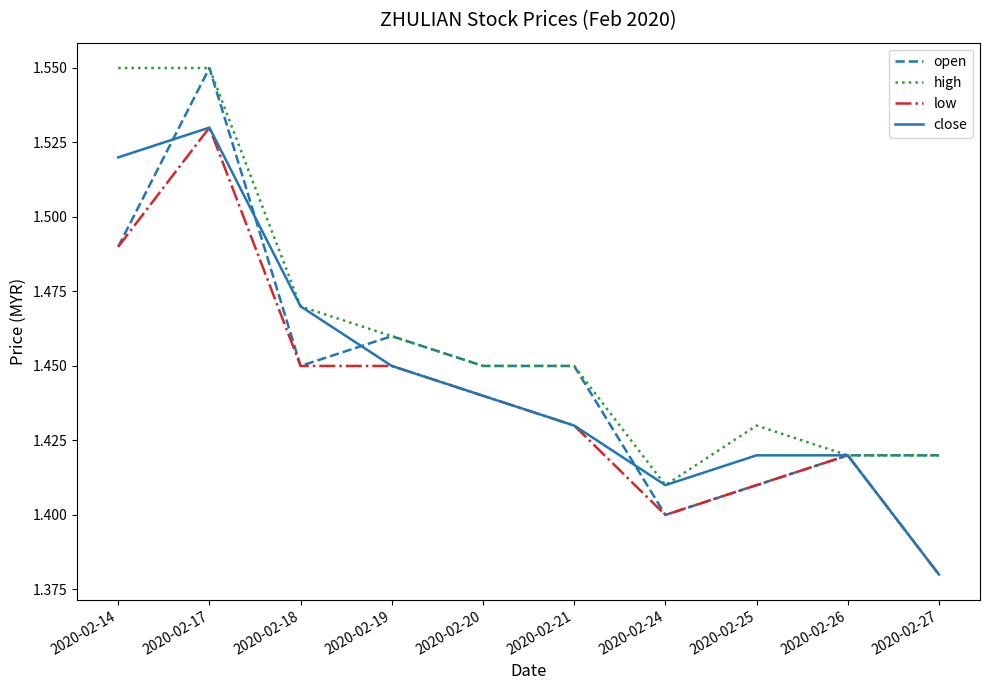

True or false: close and open intersect in this chart.

True